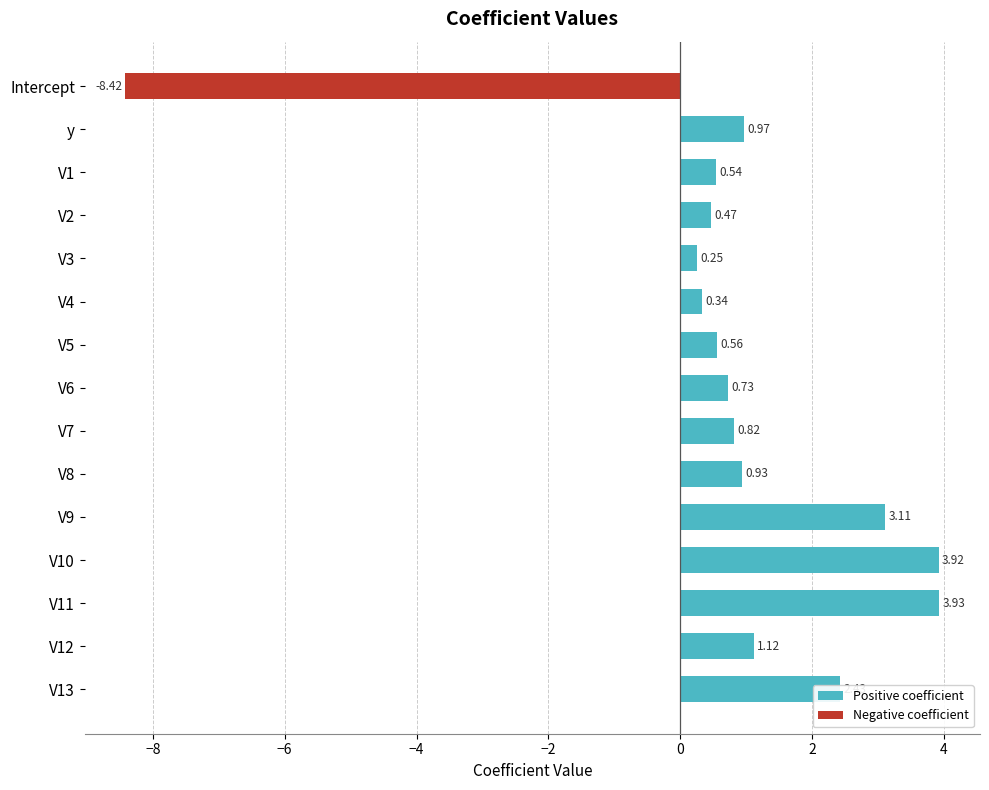

Which label corresponds to the smallest value in the chart?

Intercept